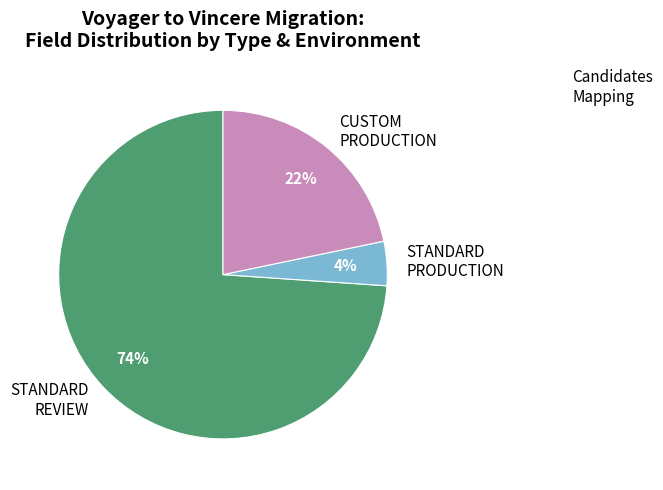

To the nearest percent, what percentage of the pie is STANDARD REVIEW?

74%